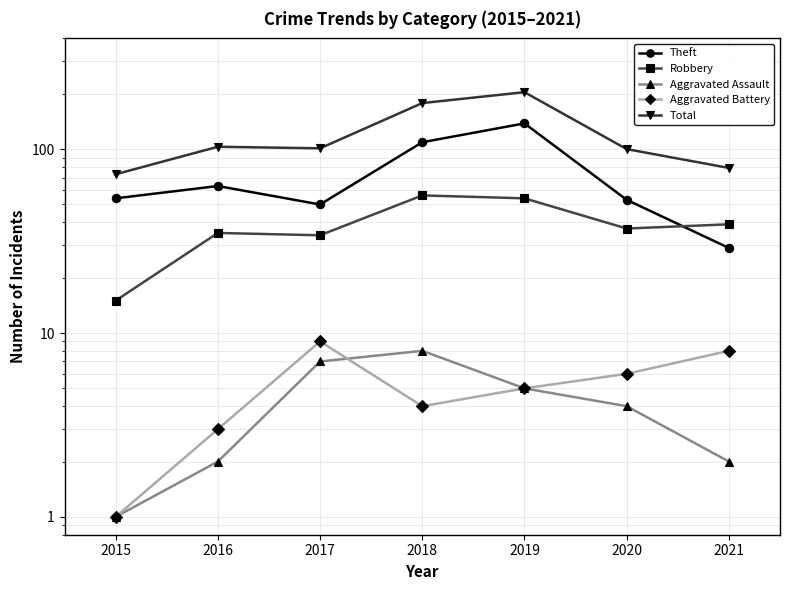

True or false: Theft and Aggravated Battery intersect in this chart.

False